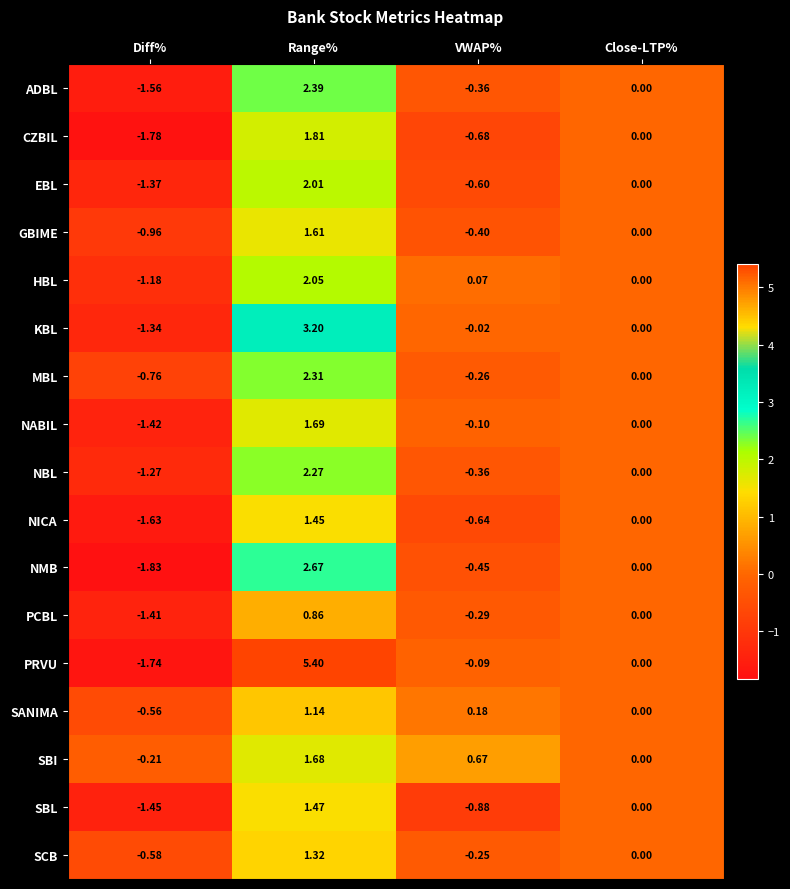

Where is SBI nearest to the value 0?

Close-LTP%